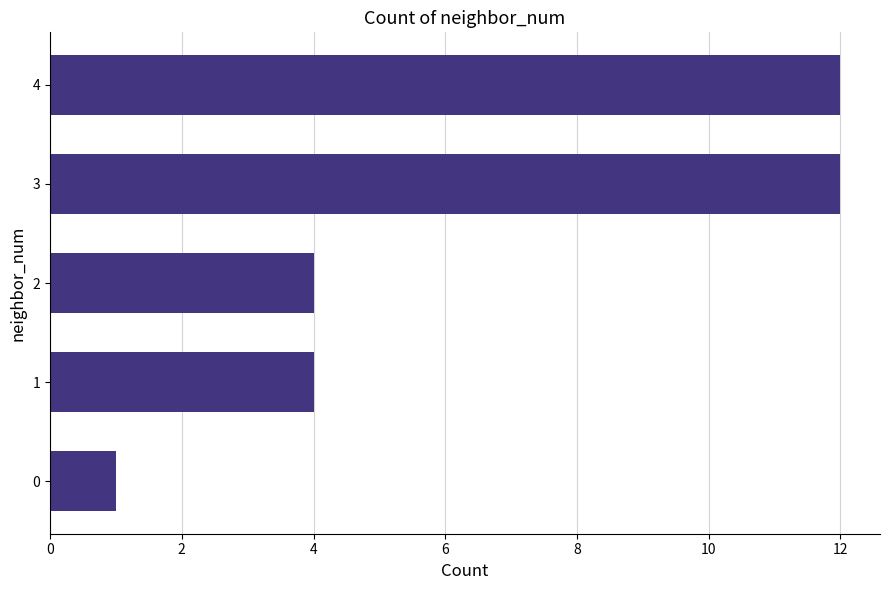

How many values are between 4 and 12?

4